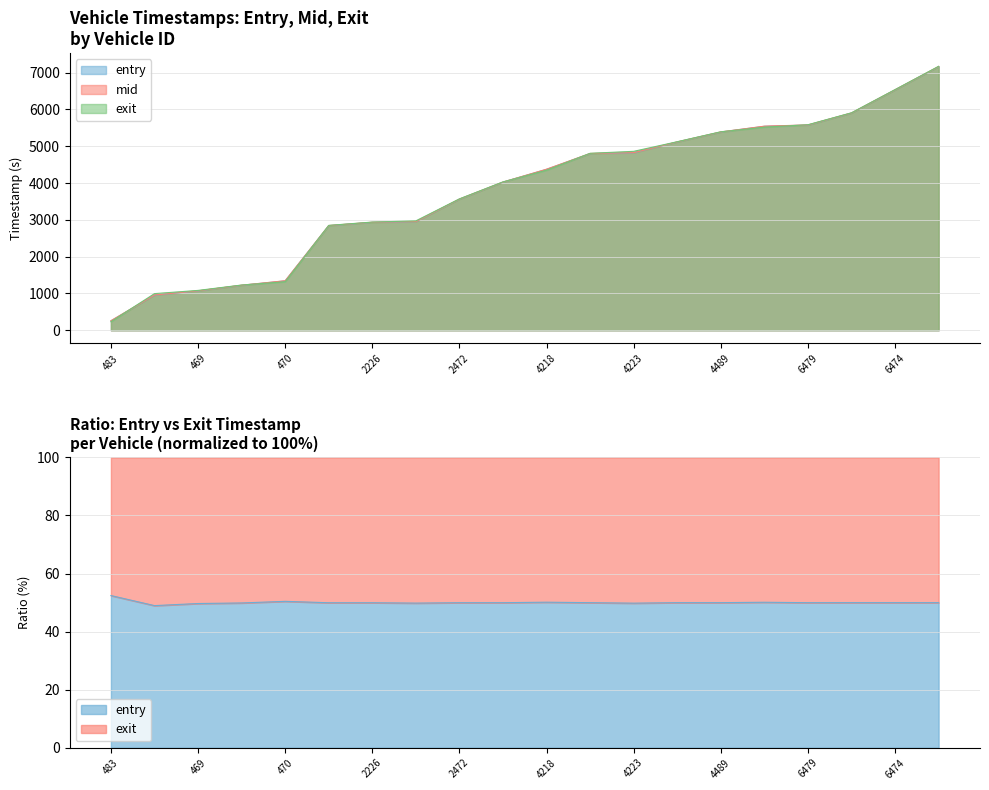

At how many categories does at least one series exceed 6244?

2